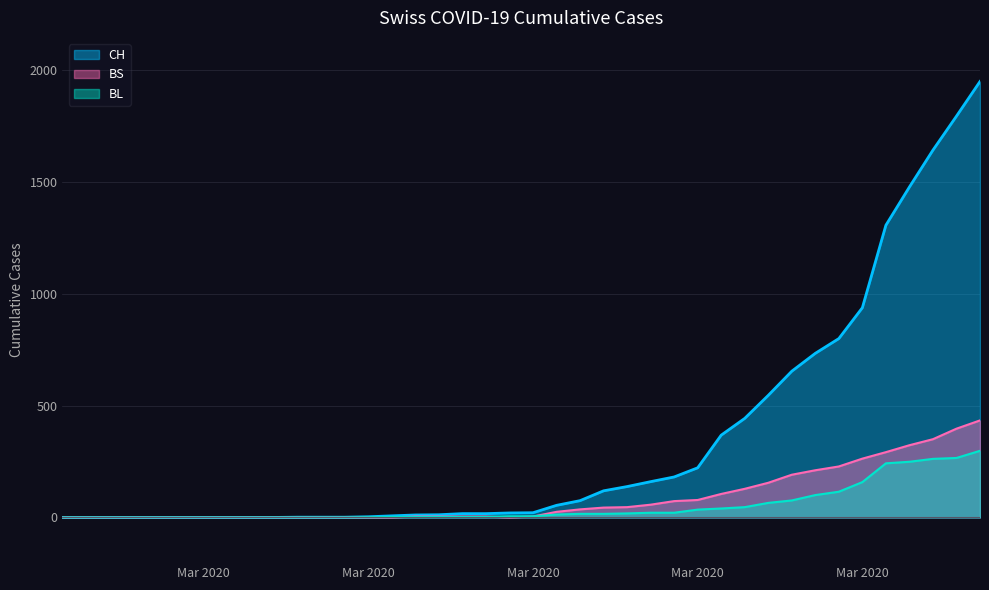

What is the difference between the maximum and minimum values in the BS series?

434